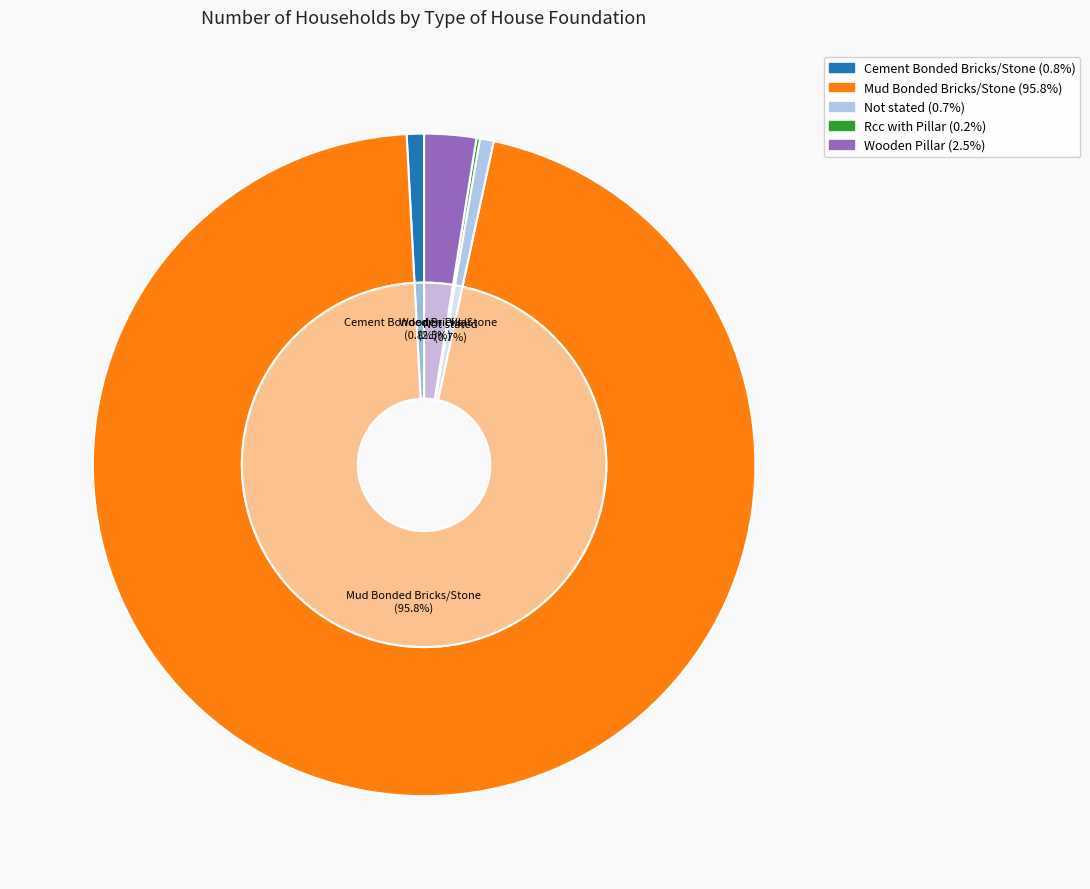

Combined, what portion of the pie is Wooden Pillar and Rcc with Pillar?

2.7%